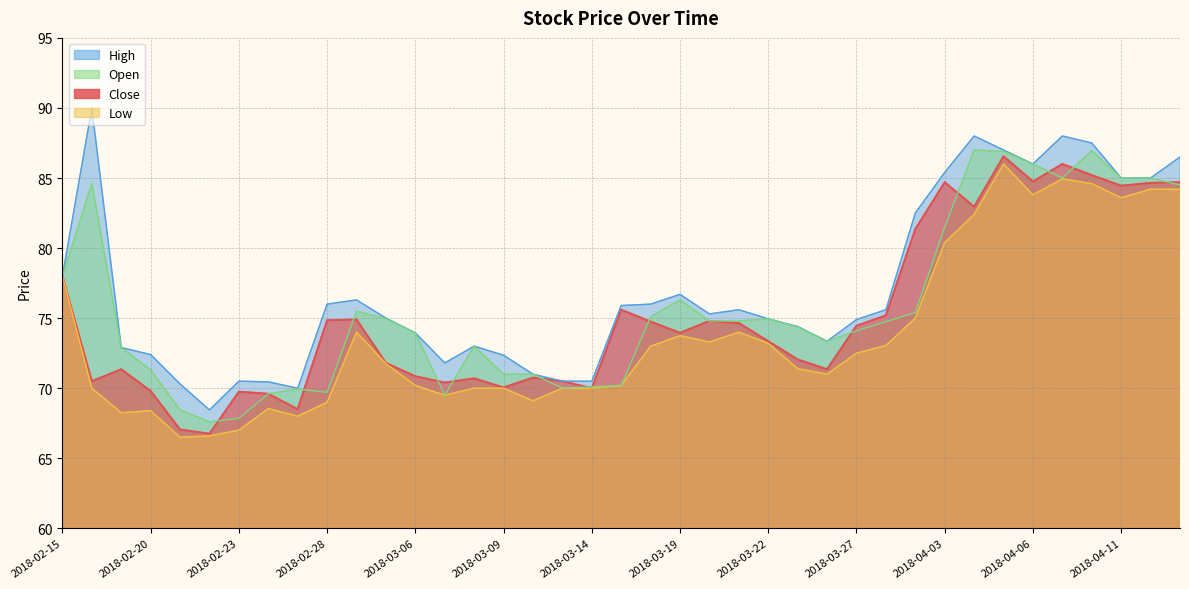

Rank the series by their maximum value, from highest to lowest.

High, Open, Close, Low